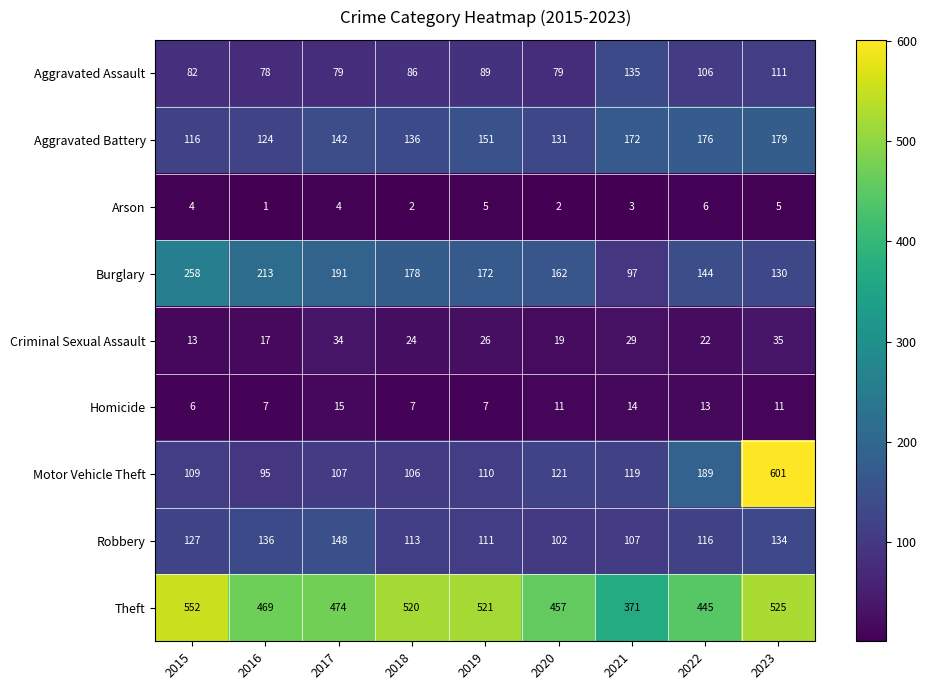

Rank the series by their maximum value, from lowest to highest.

Arson, Homicide, Criminal Sexual Assault, Aggravated Assault, Robbery, Aggravated Battery, Burglary, Theft, Motor Vehicle Theft